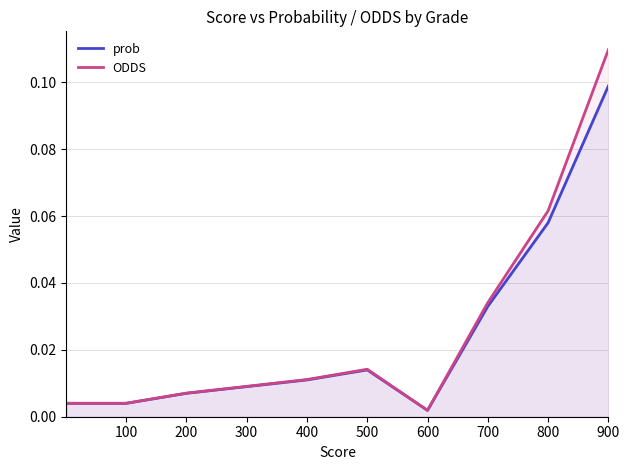

True or false: ODDS has a value of 0.1 at 800.

True